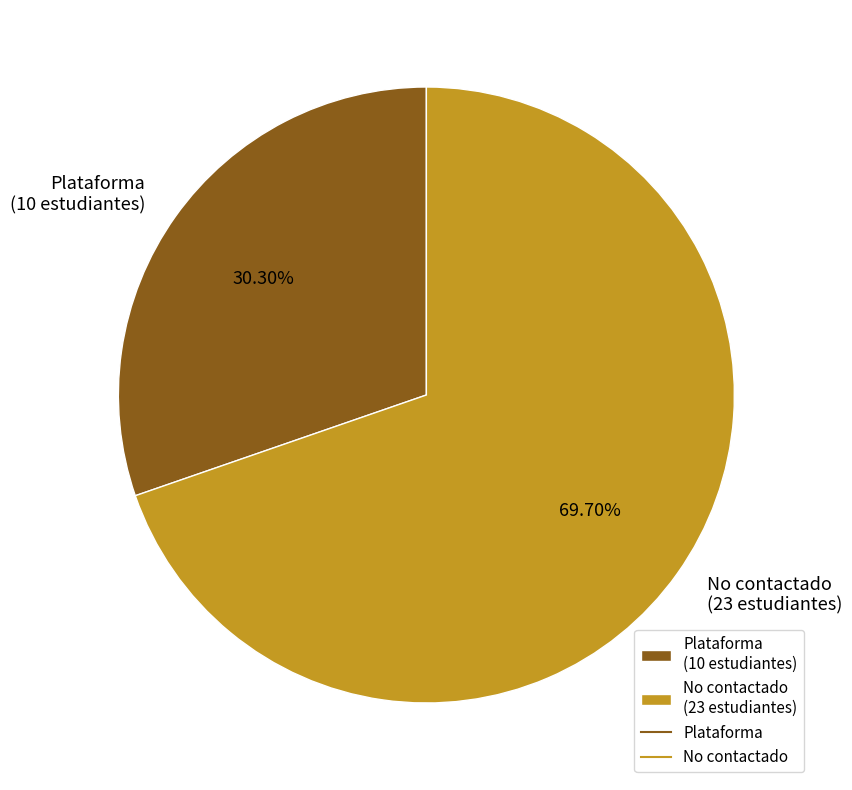

Rank the categories by value from highest to lowest.

No contactado (23 estudiantes), Plataforma (10 estudiantes)